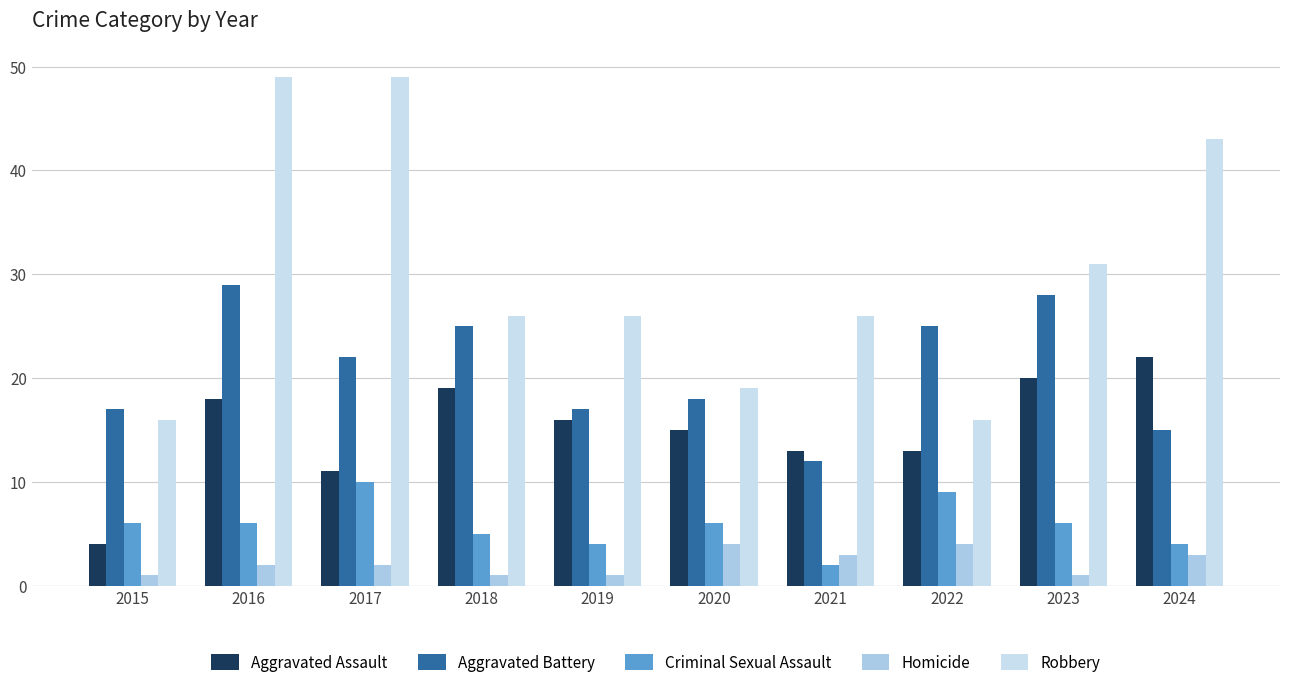

Reading right to left, what are all the values shown in this chart?

Aggravated Assault: 22	20	13	13	15	16	19	11	18	4
Aggravated Battery: 15	28	25	12	18	17	25	22	29	17
Criminal Sexual Assault: 4	6	9	2	6	4	5	10	6	6
Homicide: 3	1	4	3	4	1	1	2	2	1
Robbery: 43	31	16	26	19	26	26	49	49	16